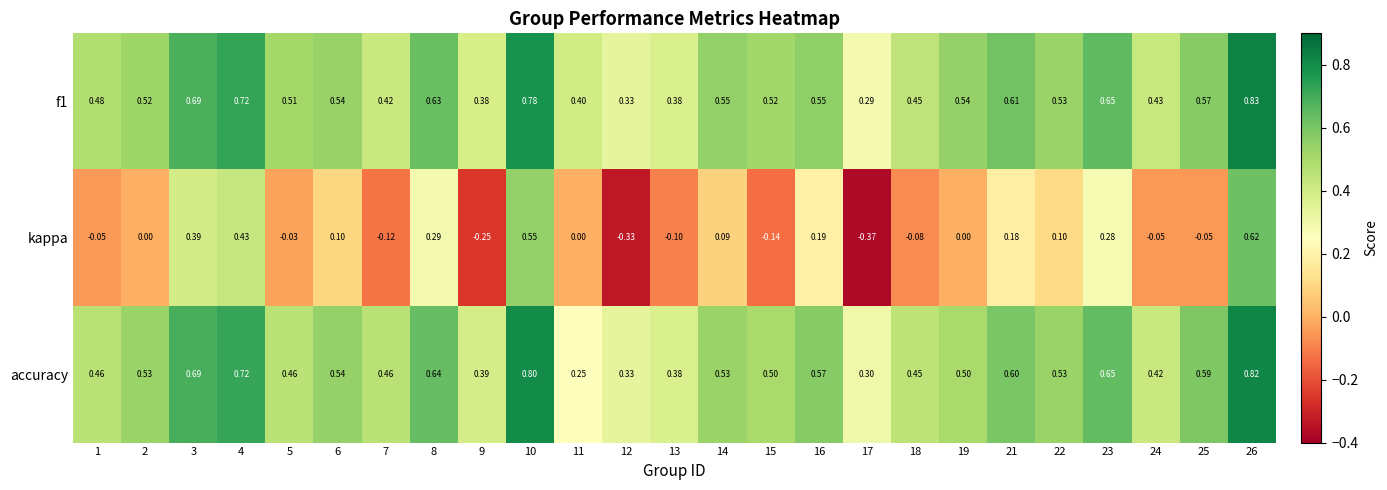

Which series changed the most between 3 and 12?

kappa